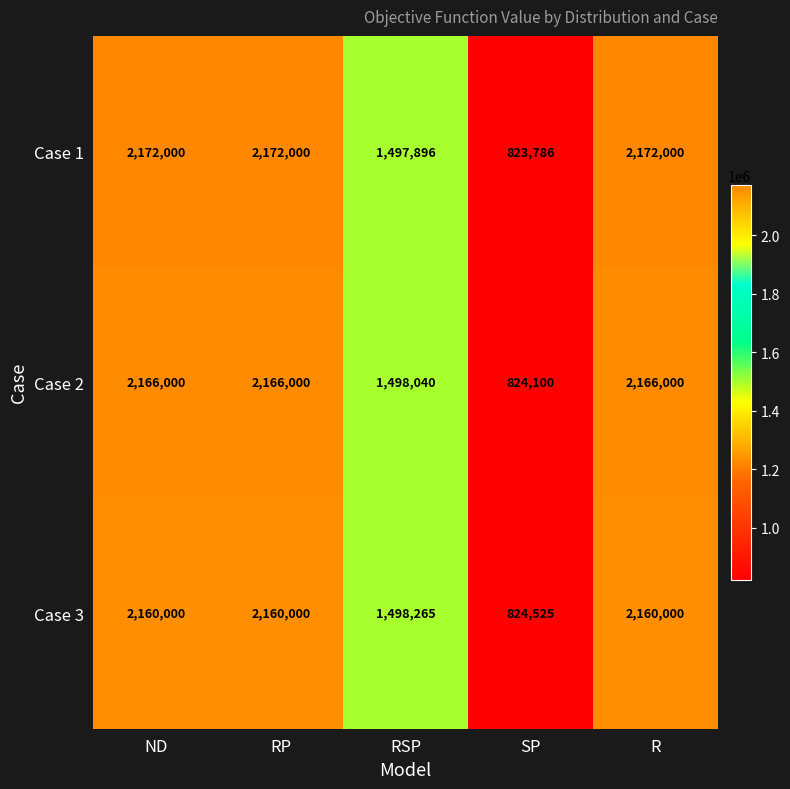

At which label does Case 2 reach its minimum?

SP